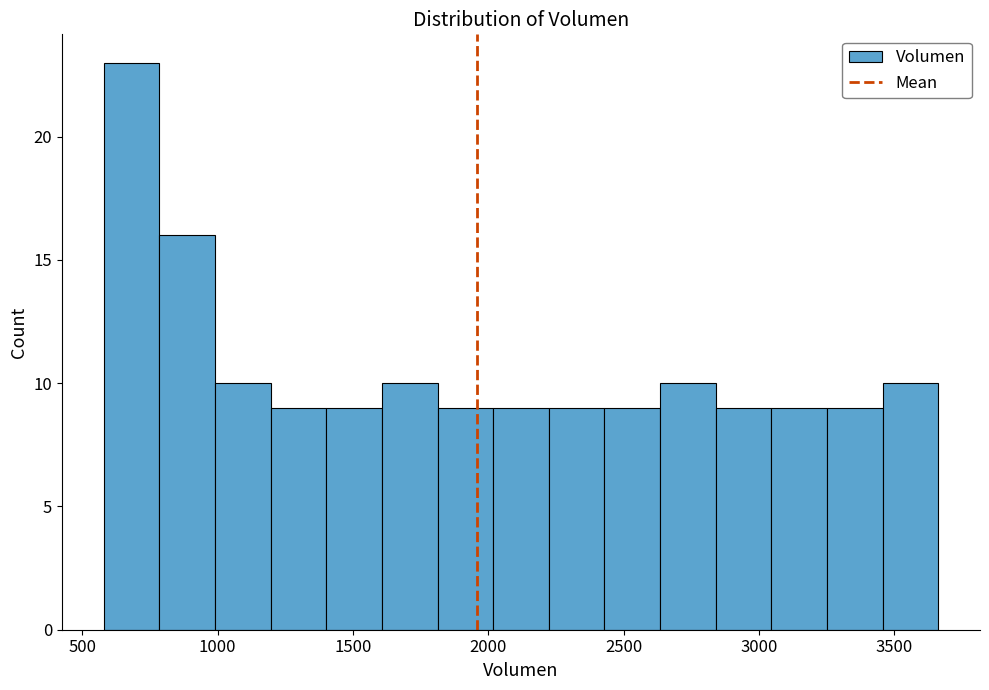

Reading left to right, transcribe this chart: for each bar, give the range it covers on the x-axis and its height. Neither the bar edges nor the heights are printed on the chart, so give them approximately, as read against the axes.

600 to 800: 23
800 to 1000: 16
1000 to 1200: 10
1200 to 1400: 9
1400 to 1600: 9
1600 to 1800: 10
1800 to 2000: 9
2000 to 2200: 9
2200 to 2450: 9
2450 to 2650: 9
2650 to 2850: 10
2850 to 3050: 9
3050 to 3250: 9
3250 to 3450: 9
3450 to 3650: 10